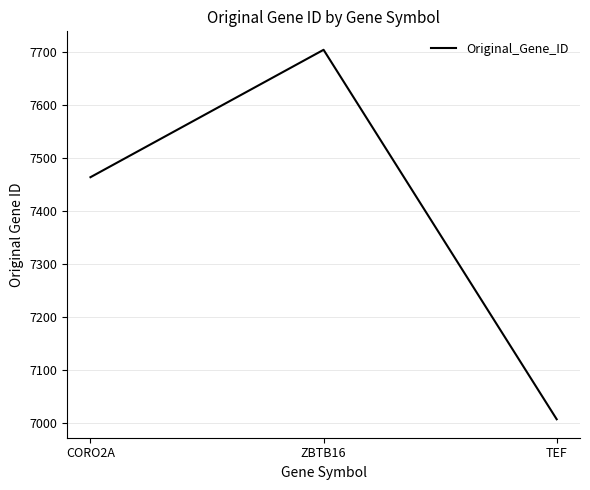

What is the sum of all values?

22176